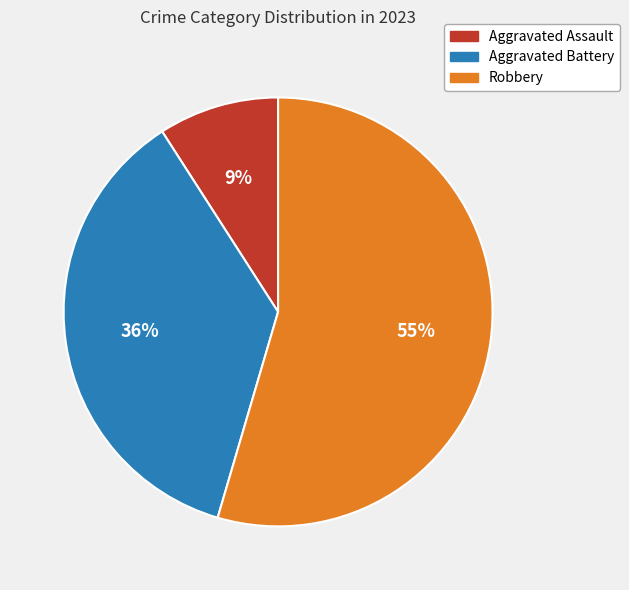

Rank the categories by value from highest to lowest.

Robbery, Aggravated Battery, Aggravated Assault